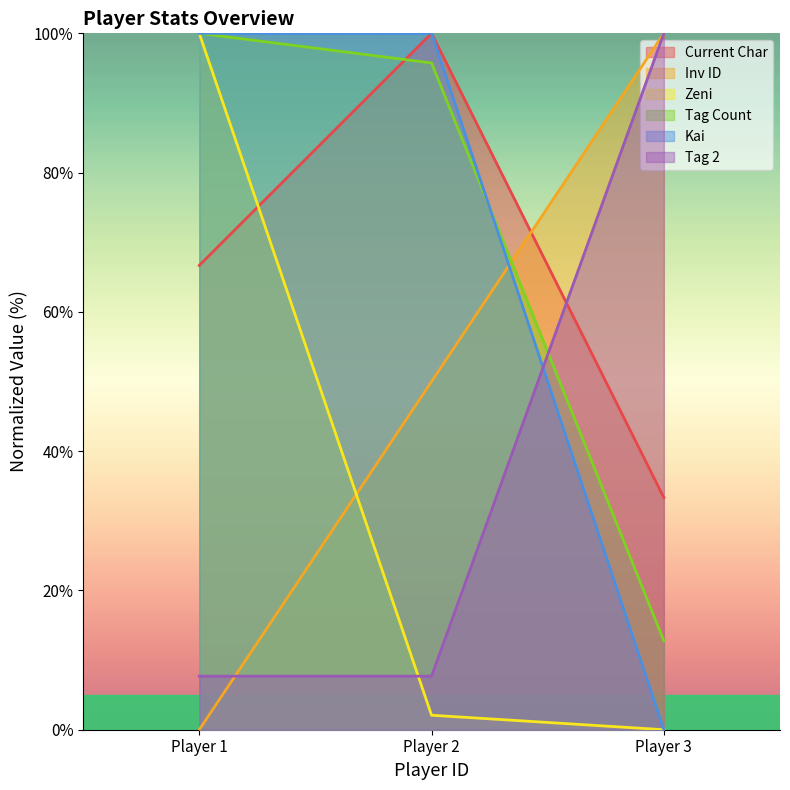

List the labels in order of Inv ID value, largest first.

Player 3, Player 2, Player 1